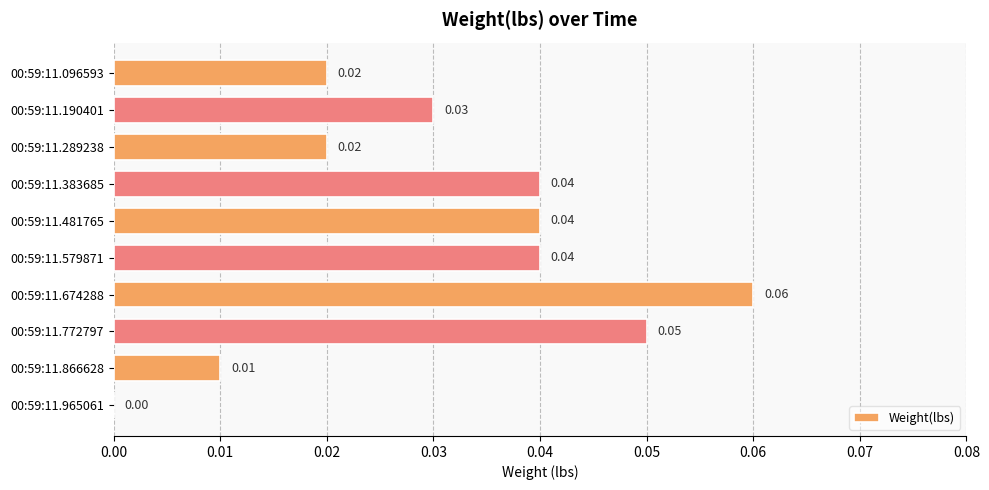

Count the values in the range 0 to 1.

10